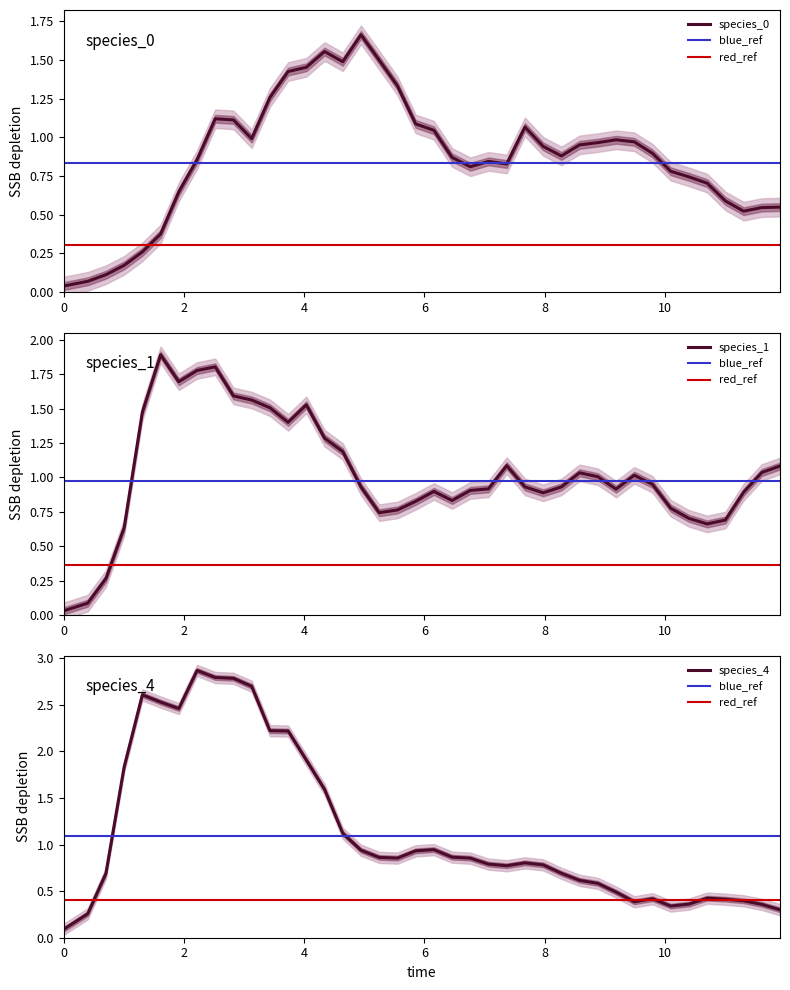

How many lines are shown in the chart?

3